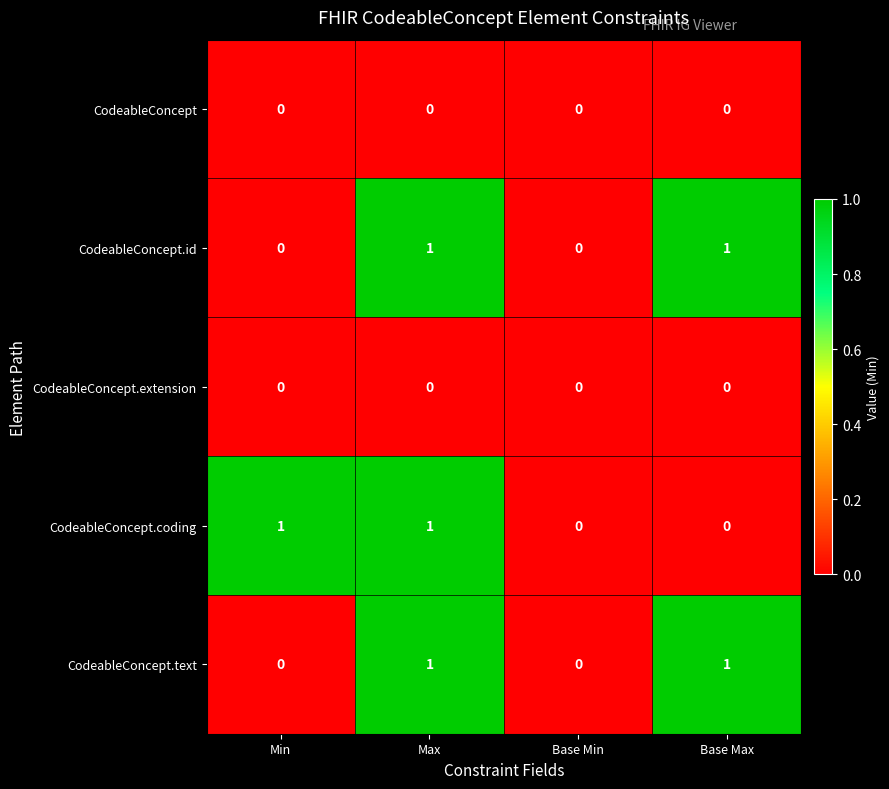

Reading right to left, transcribe all the data shown in this chart.

CodeableConcept: 0	0	0	0
CodeableConcept.id: 1	0	1	0
CodeableConcept.extension: 0	0	0	0
CodeableConcept.coding: 0	0	1	1
CodeableConcept.text: 1	0	1	0